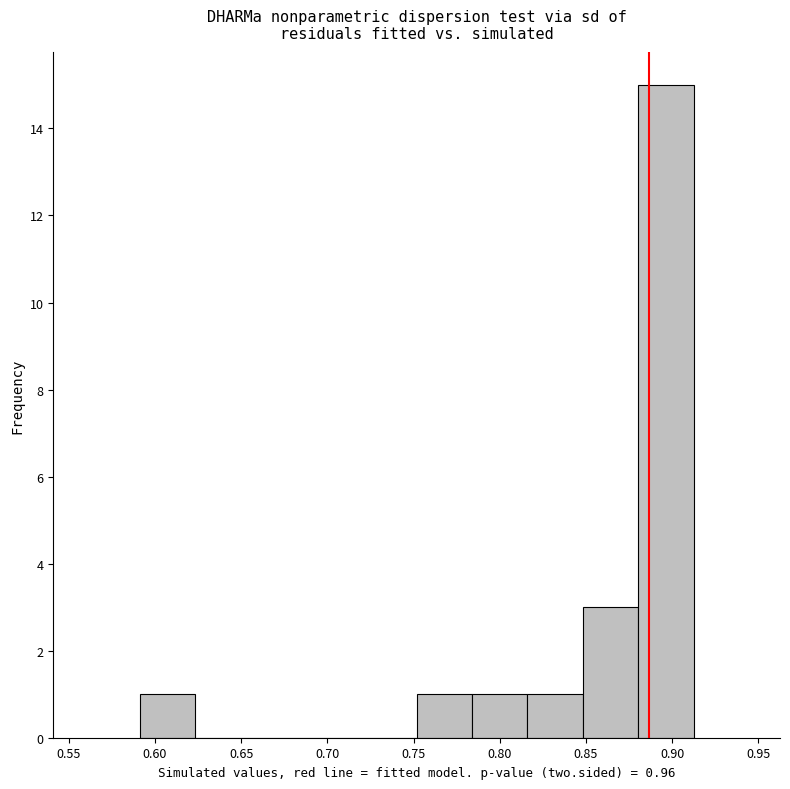

Which range on the x-axis has the tallest bar?

0.880 to 0.915